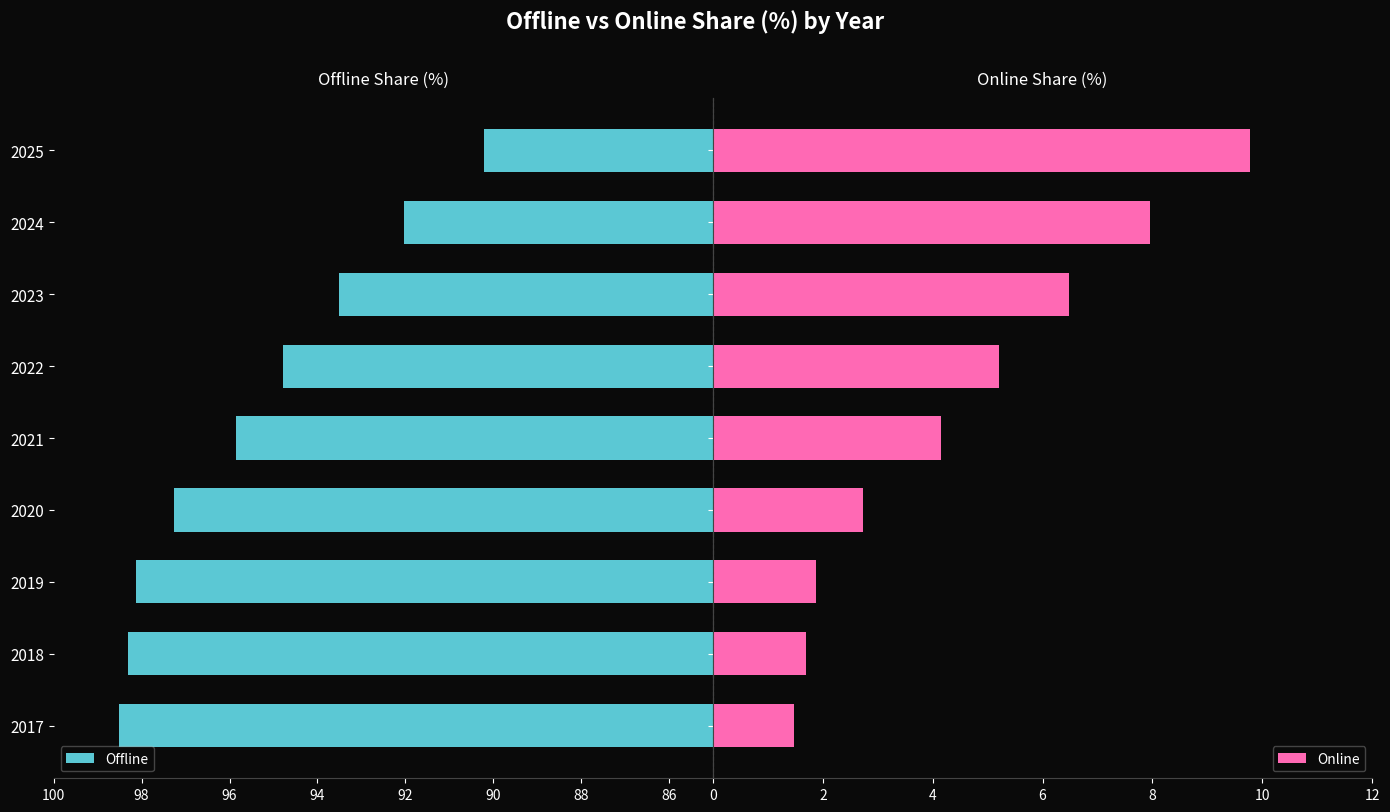

The Offline series shows 98.1 at 2019. True or false?

True